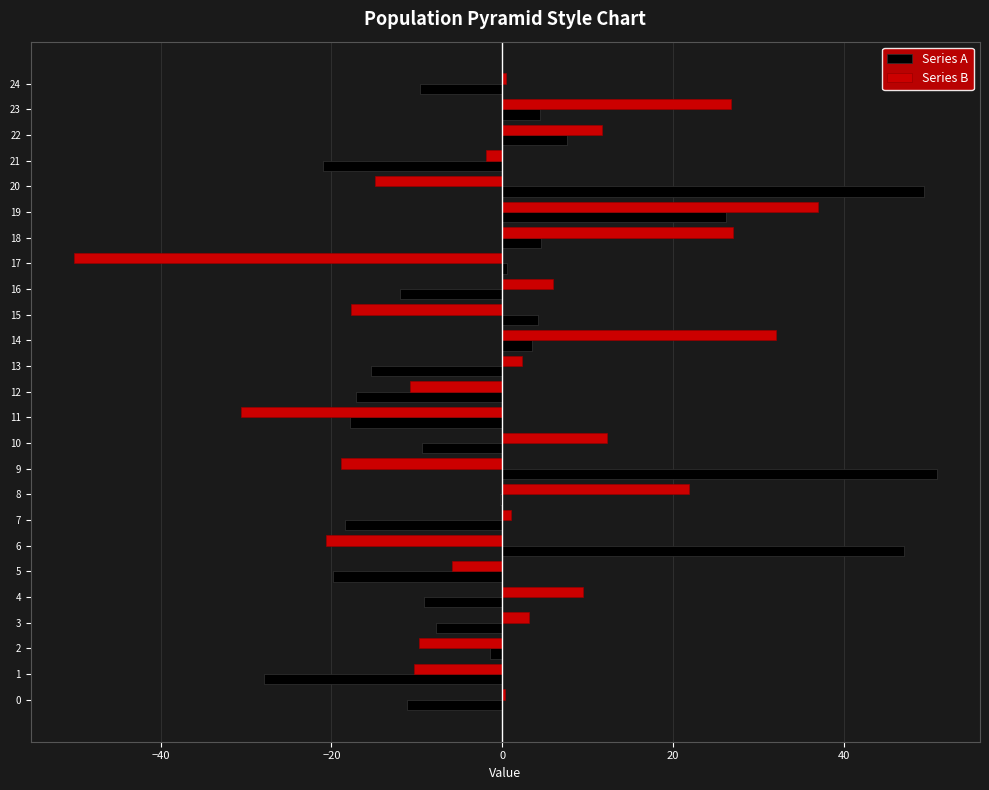

How many data points does each series have?

25